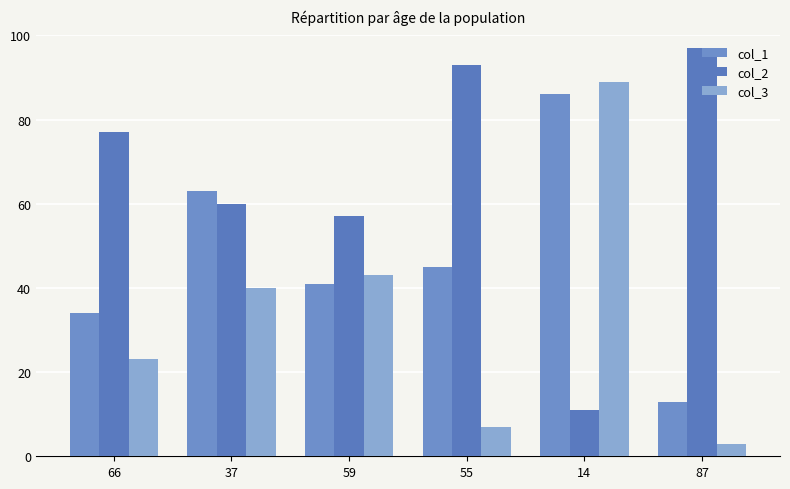

Are the bars horizontal?

No